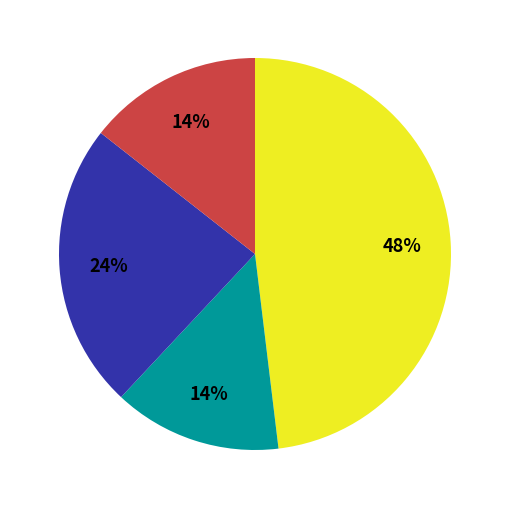

To the nearest percent, what is the difference between the largest and smallest slice percentages?

34%